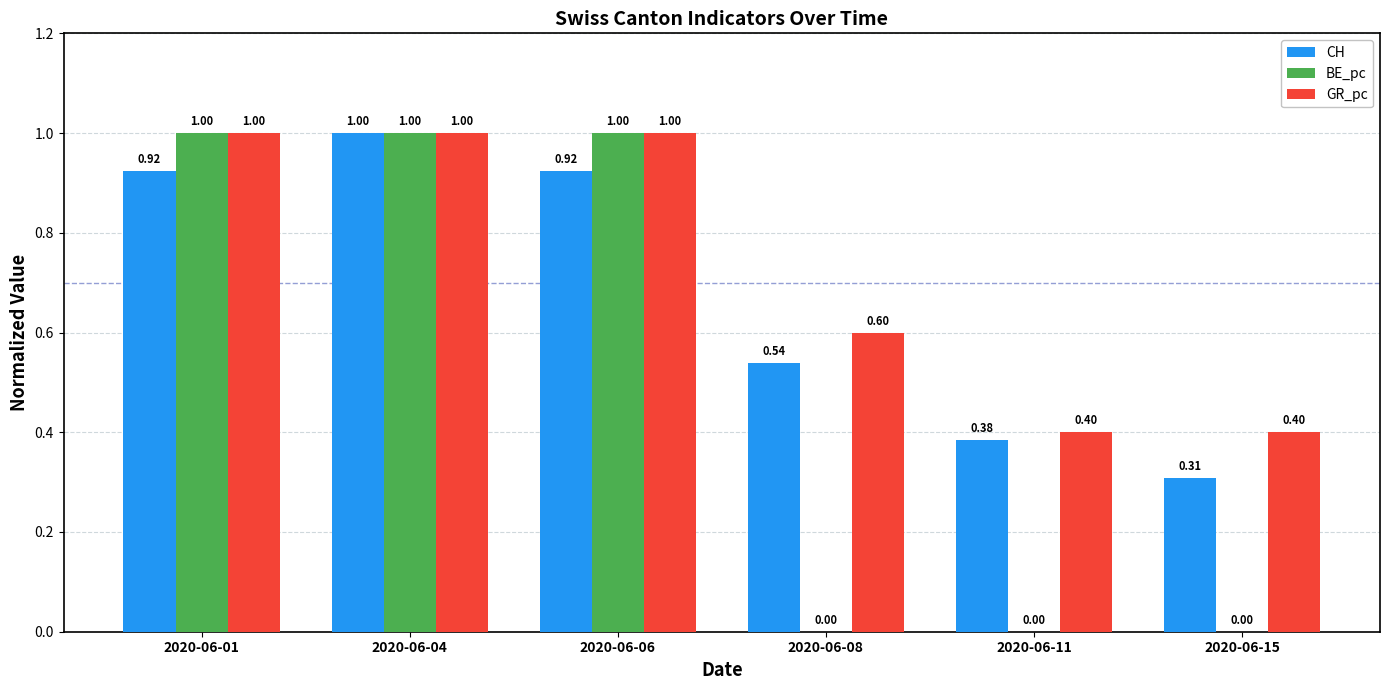

Which series has the largest range (max minus min)?

BE_pc